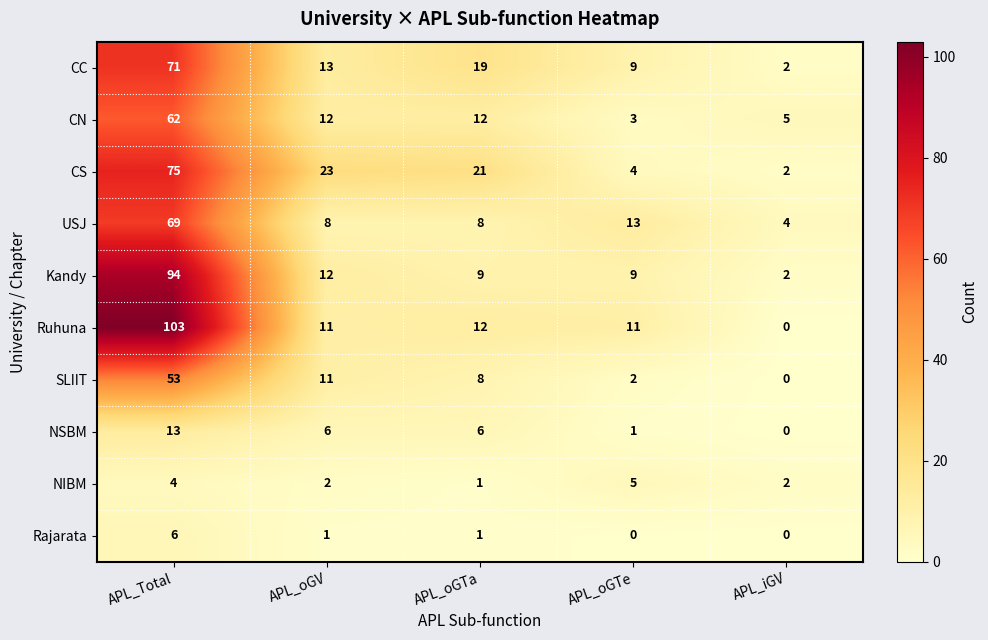

The value of CS at APL_Total is 75. True or false?

True